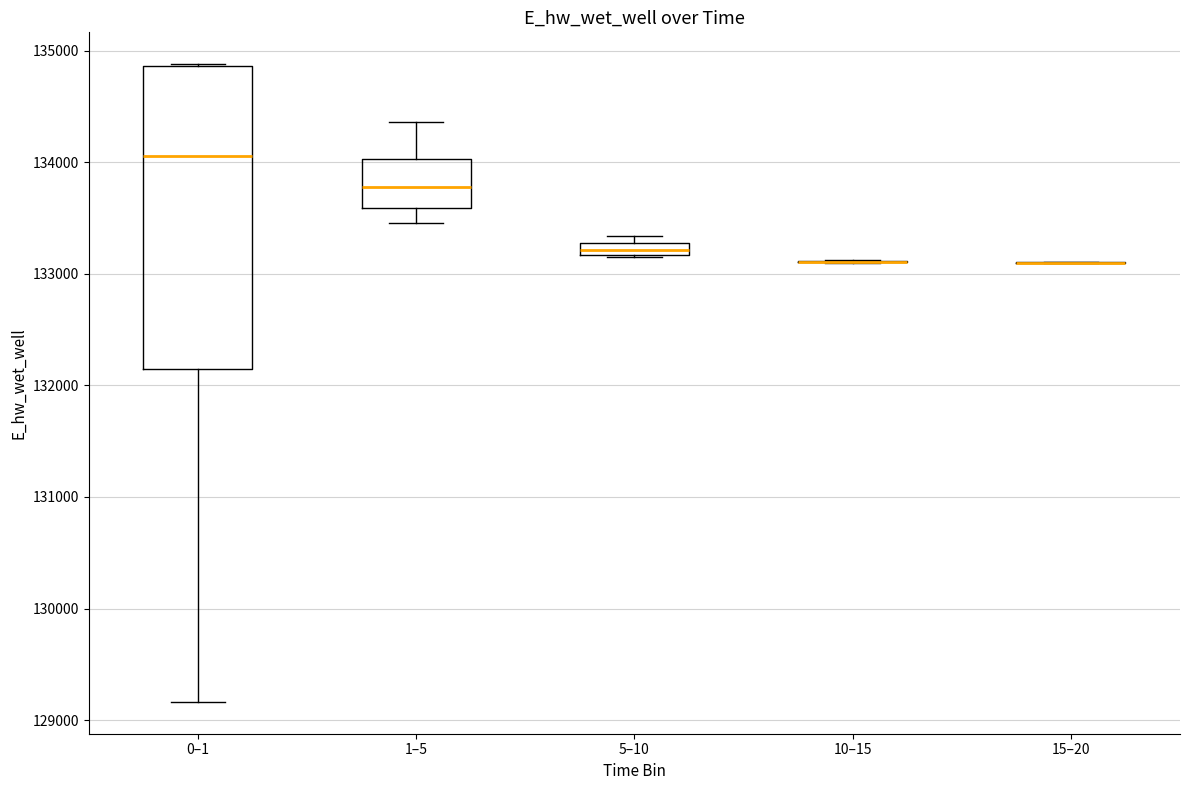

Where is the upper edge of the box for 5–10 on the y-axis? The values are not printed on the chart, so give them approximately, as read against the axis.

133300